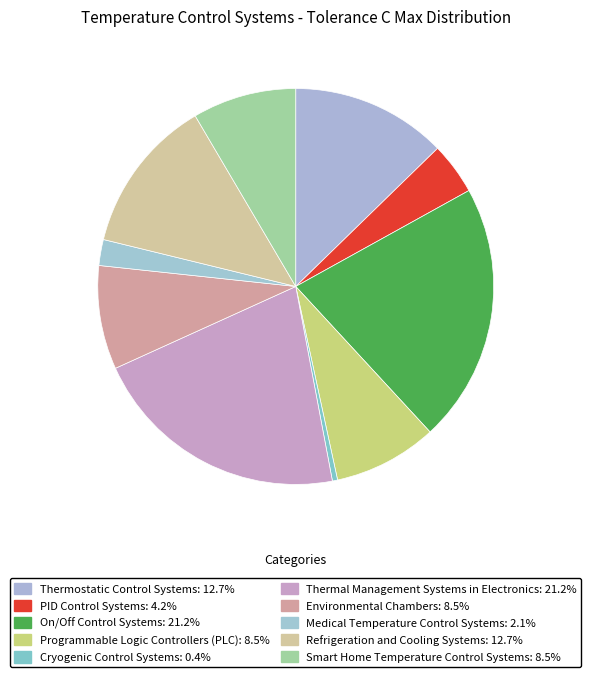

Count the number of slices in the pie.

10